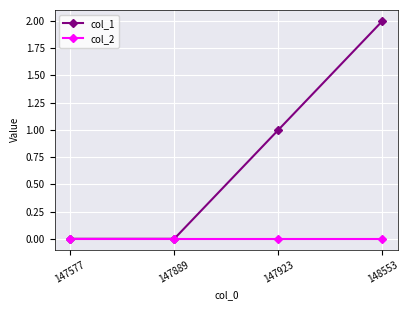

Reading left to right, transcribe all the data shown in this chart.

col_1: 147577=0	147889=0	147923=1	148553=2
col_2: 147577=0	147889=0	147923=0	148553=0